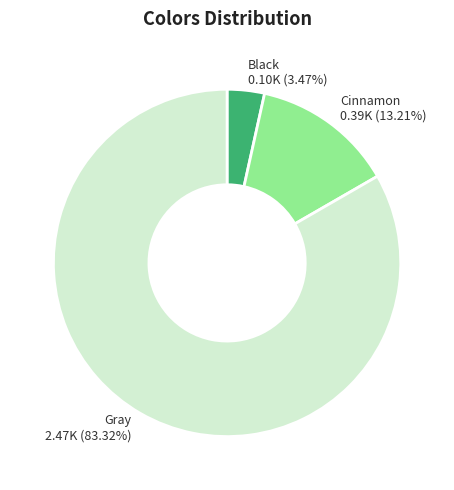

What percentage do Black and Gray together represent?

86.8%